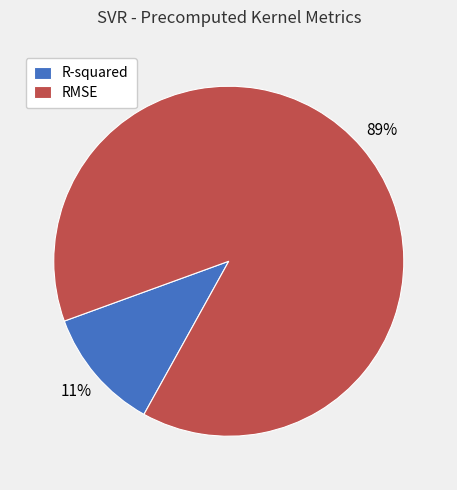

Rank the categories by value from highest to lowest.

RMSE, R-squared